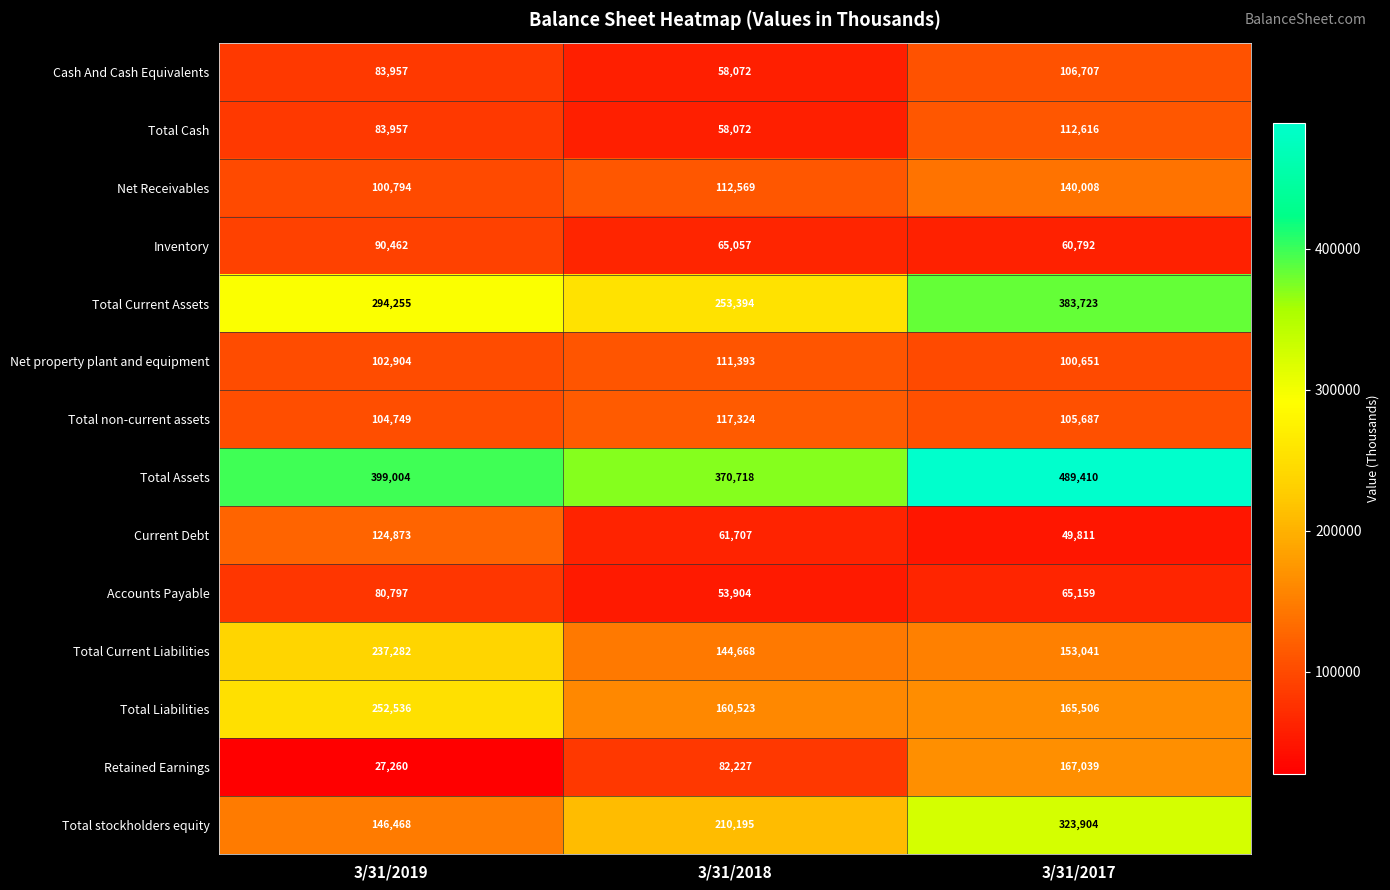

Which series has the widest spread of values?

Total stockholders equity